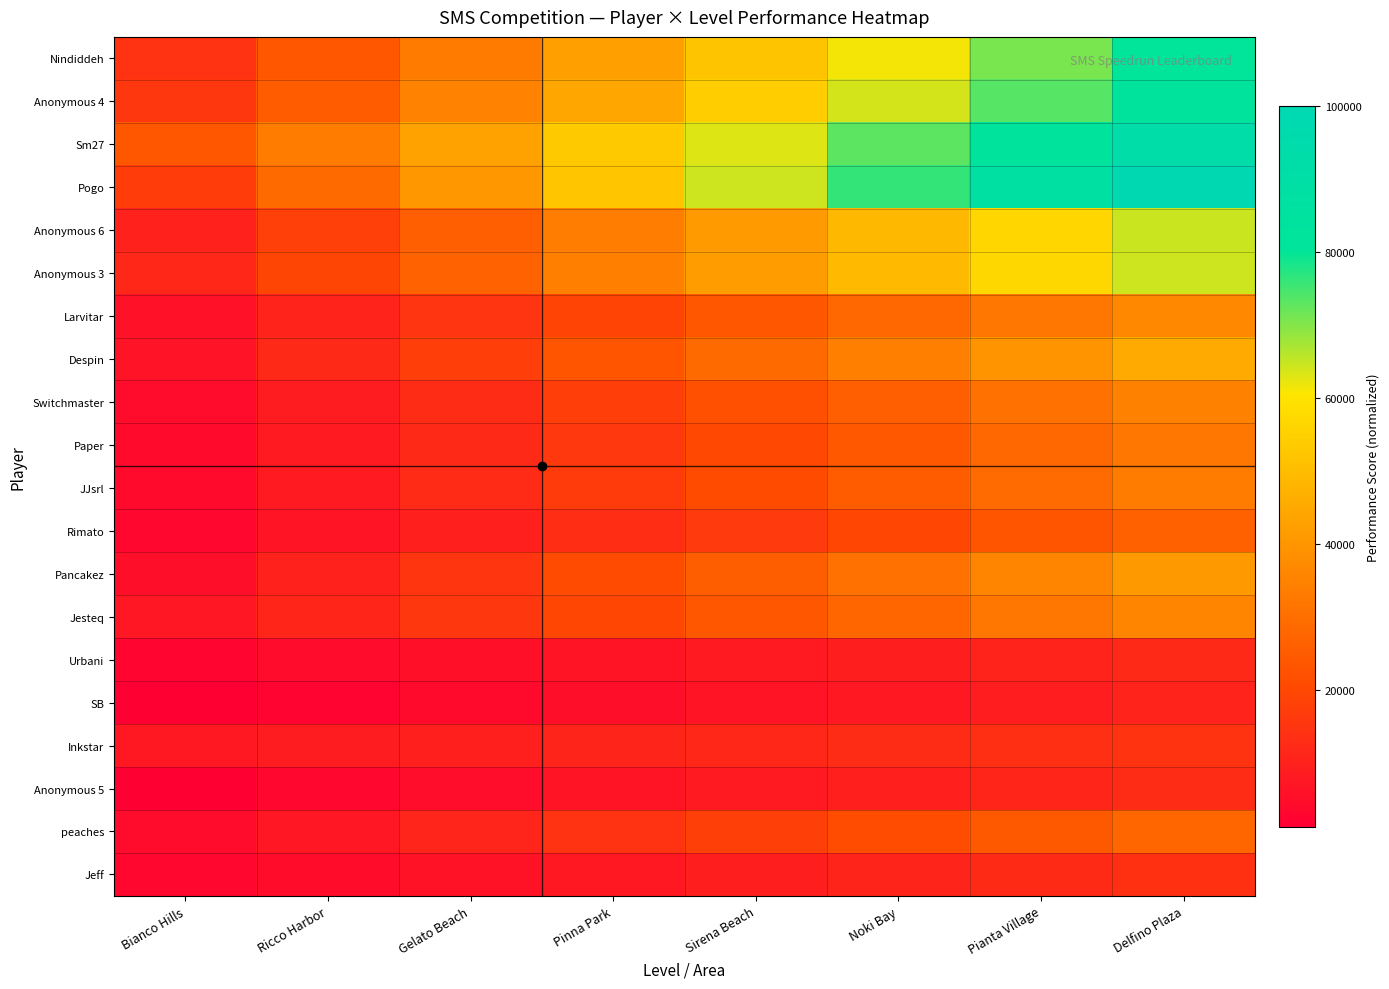

At Noki Bay, list the series in order from smallest to largest.

SB, Urbani, Anonymous 5, Jeff, Inkstar, Rimato, peaches, Paper, JJsrl, Switchmaster, Jesteq, Larvitar, Pancakez, Despin, Anonymous 6, Anonymous 3, Nindiddeh, Anonymous 4, Sm27, Pogo